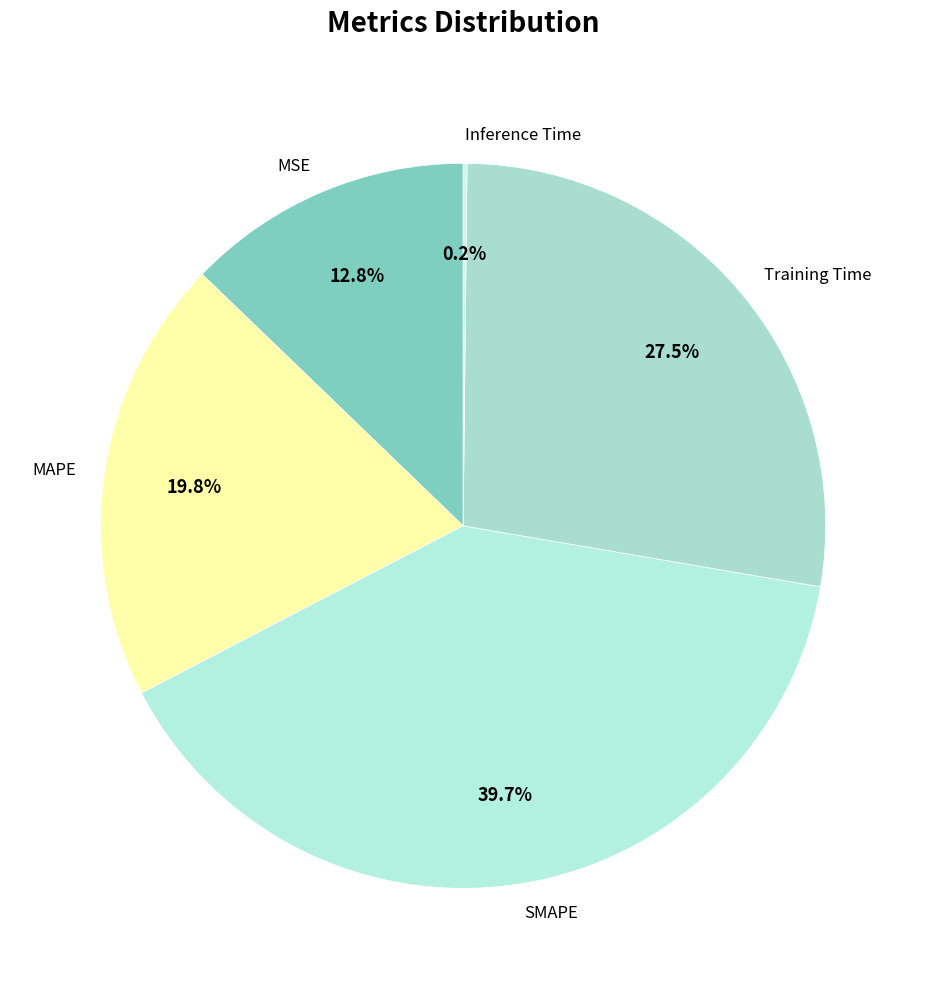

Between MSE and Training Time, which is larger?

Training Time